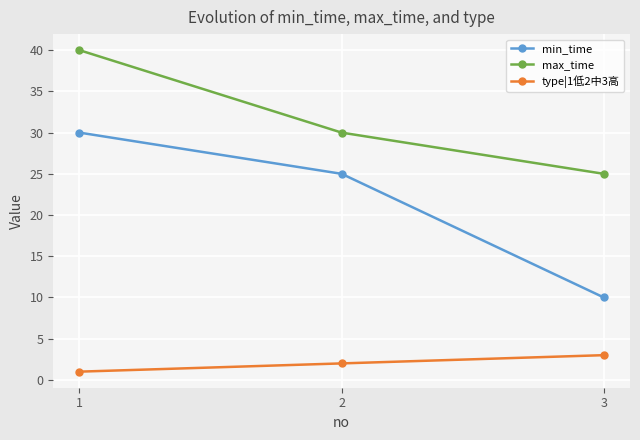

At how many categories does at least one series exceed 11?

3